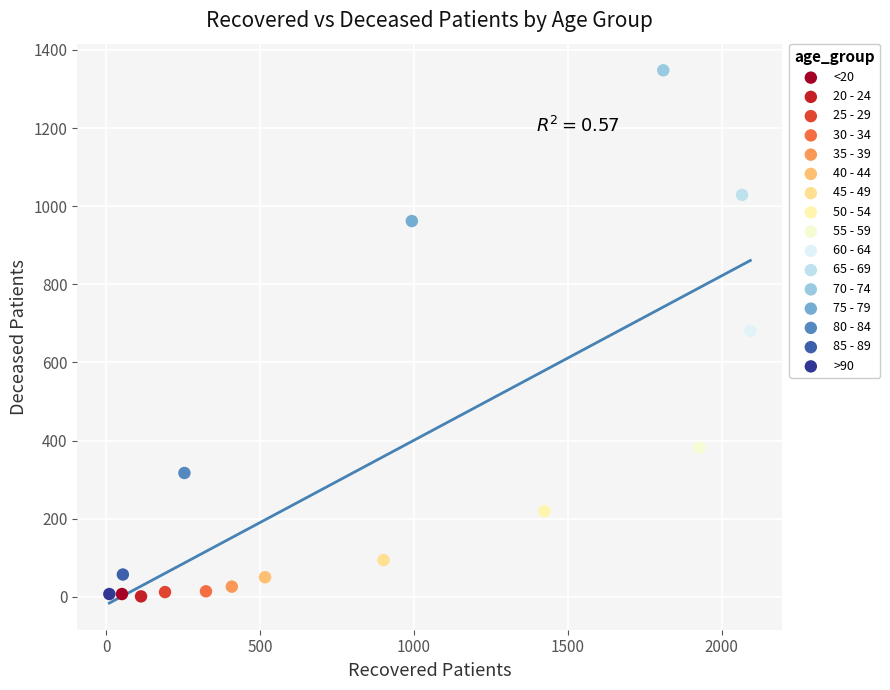

What are all the series names shown in the legend?

<20, 20 - 24, 25 - 29, 30 - 34, 35 - 39, 40 - 44, 45 - 49, 50 - 54, 55 - 59, 60 - 64, 65 - 69, 70 - 74, 75 - 79, 80 - 84, 85 - 89, >90